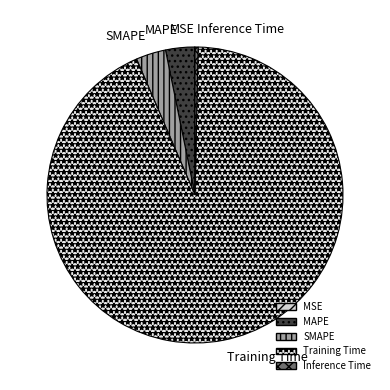

Is it true that Training Time is 93% of the pie?

True